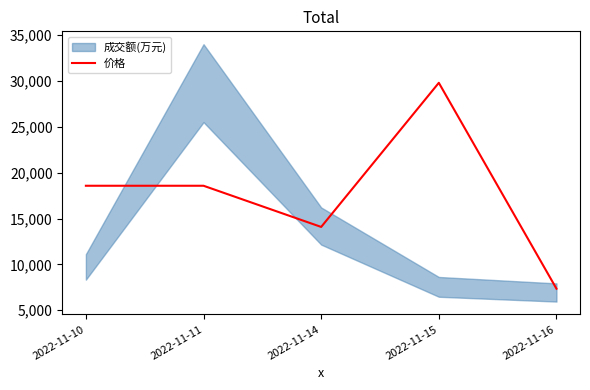

Where is the data nearest to the value 18572?

2022-11-10